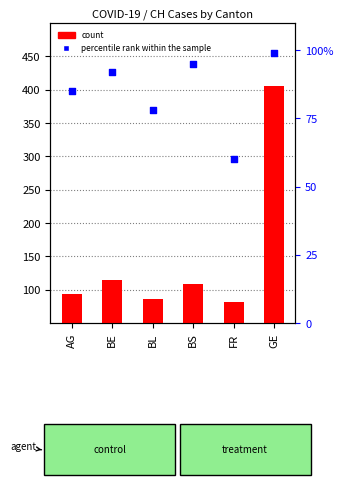

Which series reaches the minimum Y coordinate?

percentile rank within the sample